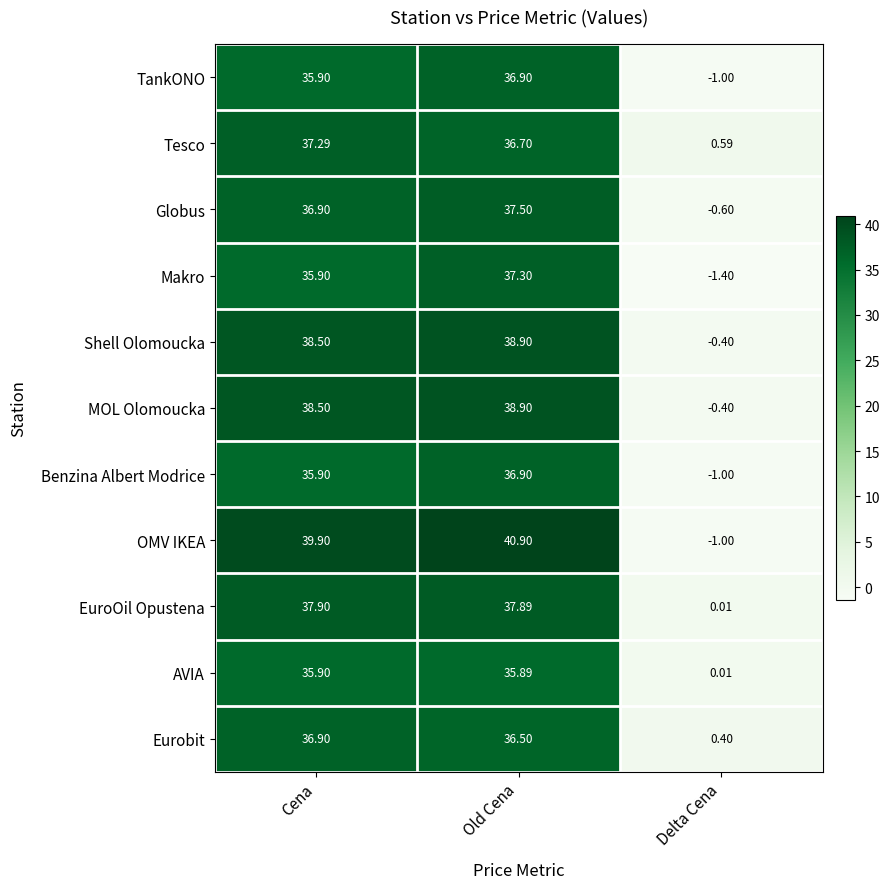

At which label does EuroOil Opustena first exceed 37?

Cena